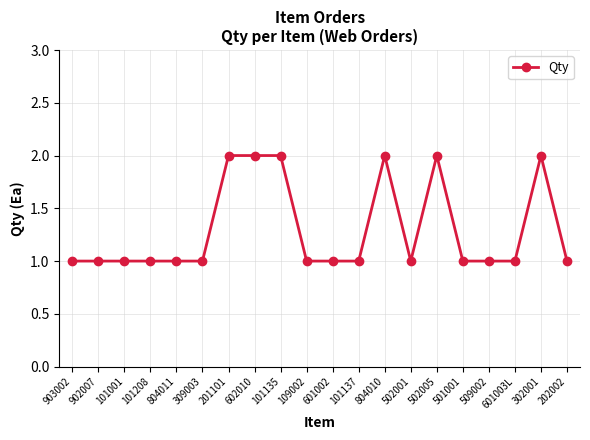

Read the value at 202002.

1